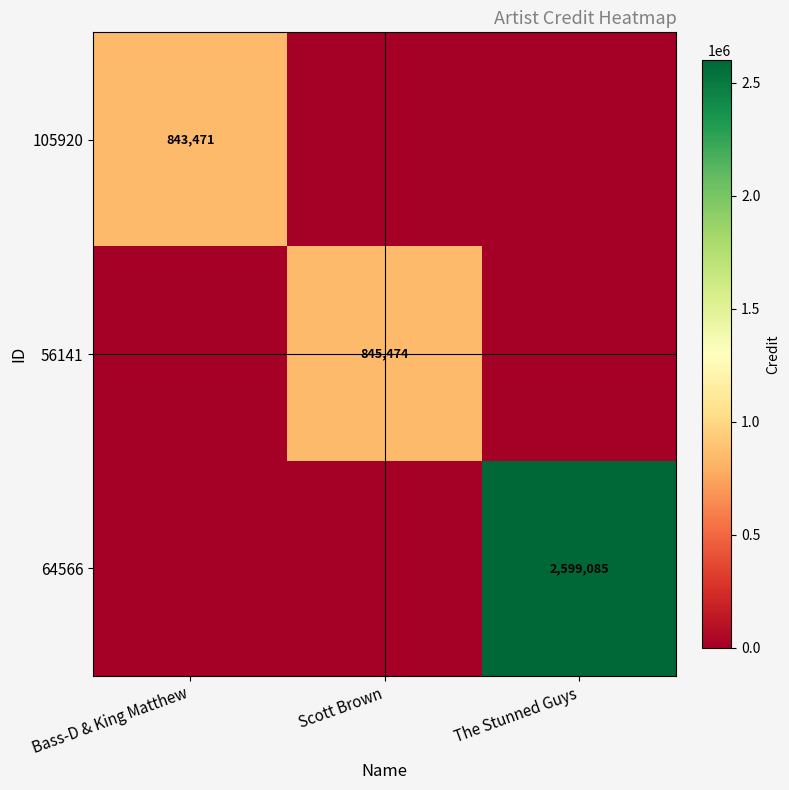

Is it true that 105920 equals 843471 at Bass-D & King Matthew?

True